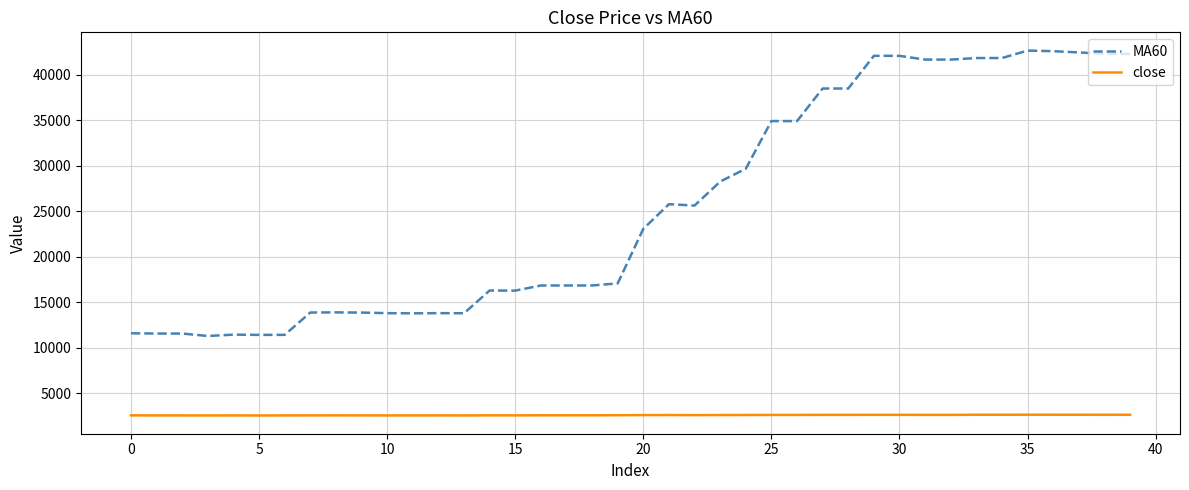

What is the difference between the maximum and minimum values in the MA60 series?

31369.9